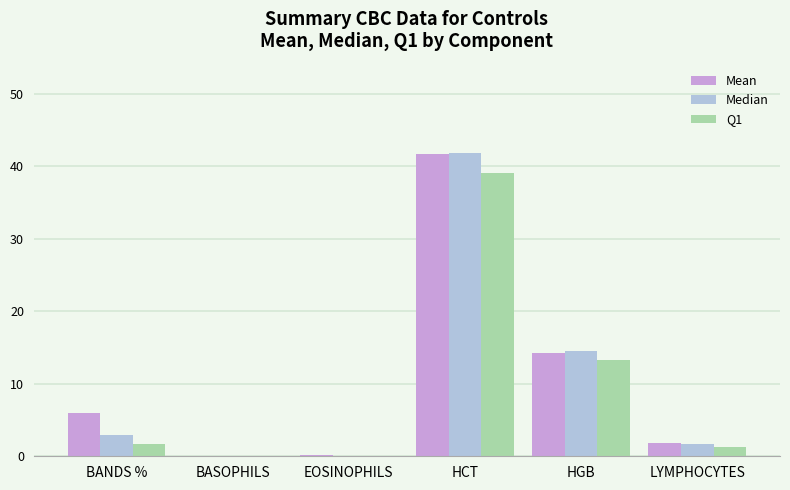

What value does the Median series have at LYMPHOCYTES?

1.7